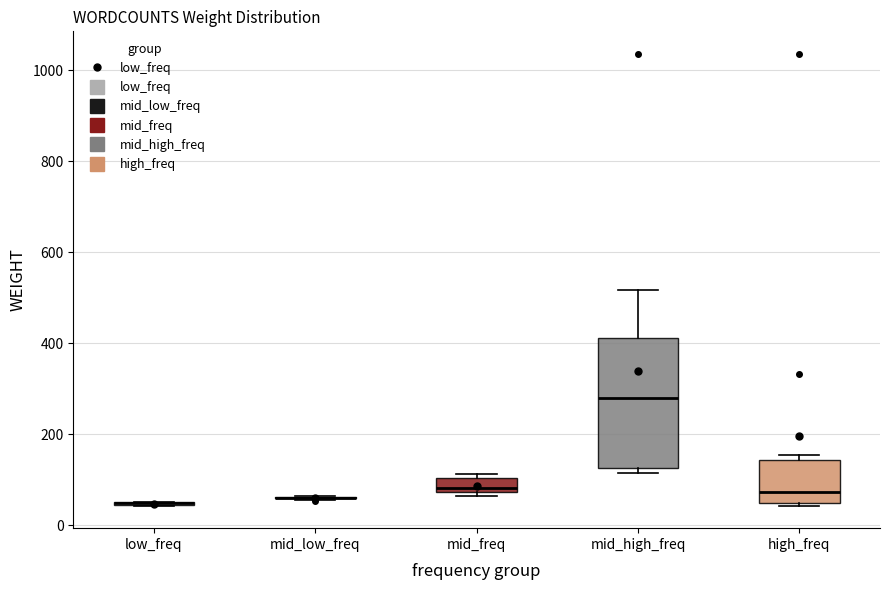

Where is the upper edge of the box for mid_freq on the y-axis? The values are not printed on the chart, so give them approximately, as read against the axis.

100